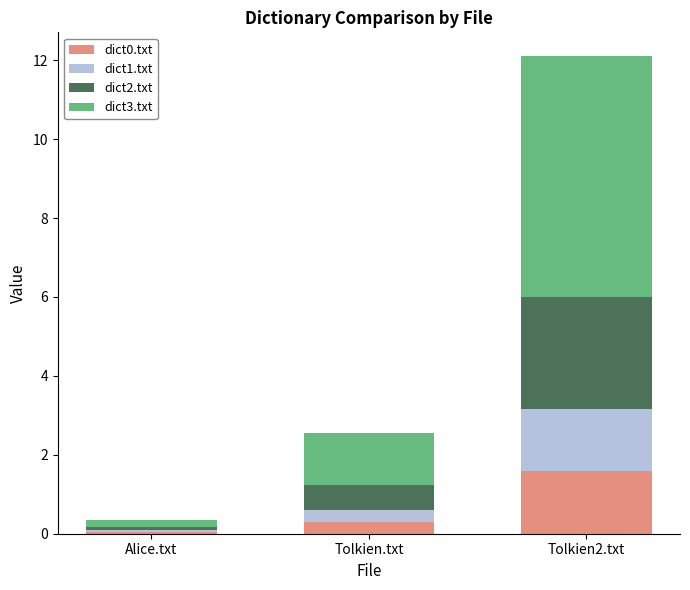

What are all the series names shown in the legend?

dict0.txt, dict1.txt, dict2.txt, dict3.txt